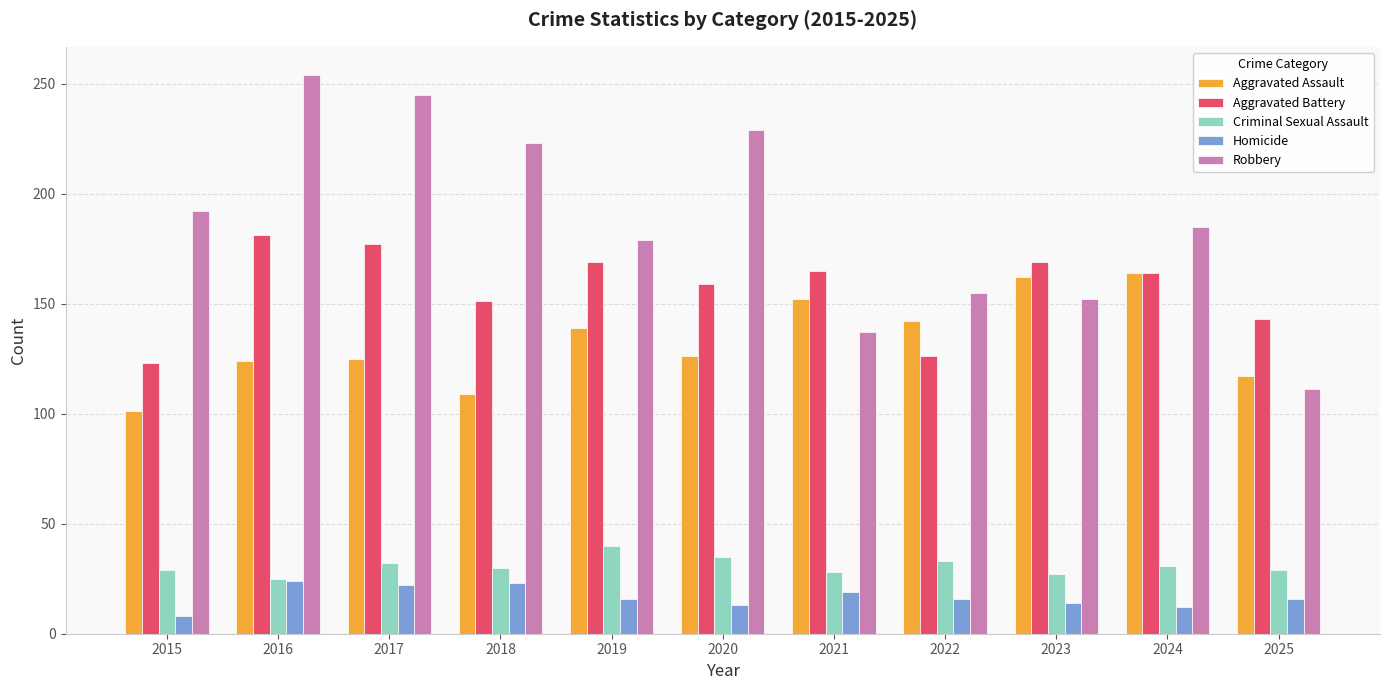

The value of Criminal Sexual Assault at 2016 is 13. True or false?

False